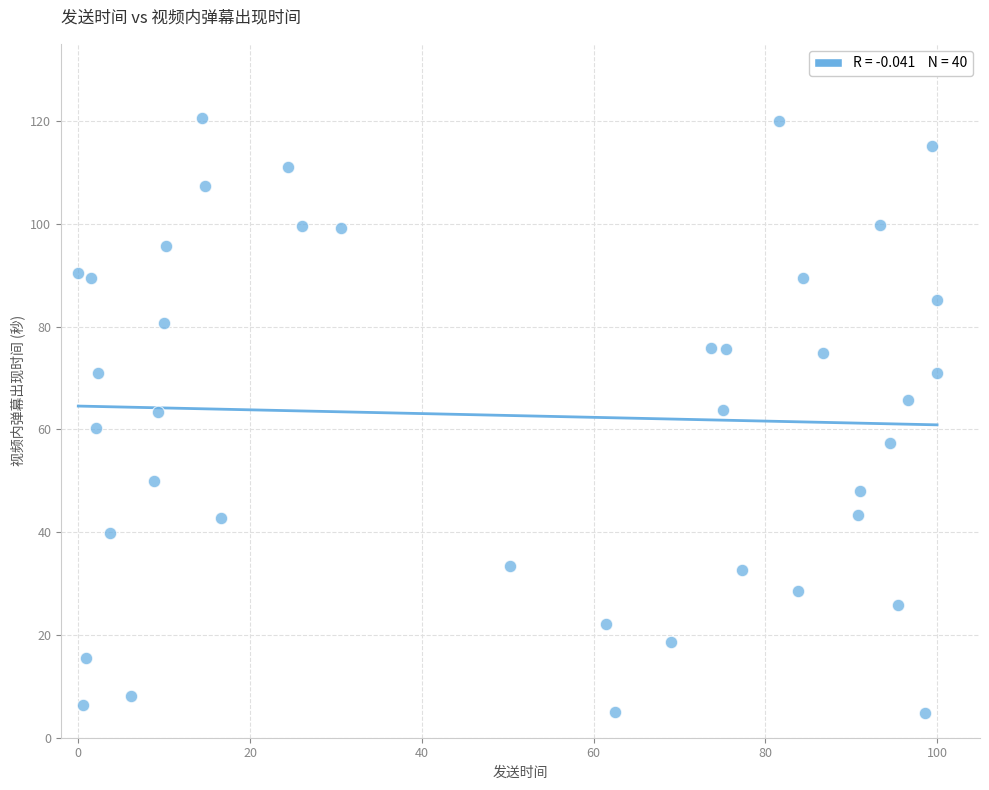

What is the range of X values (max minus min)?

100.0